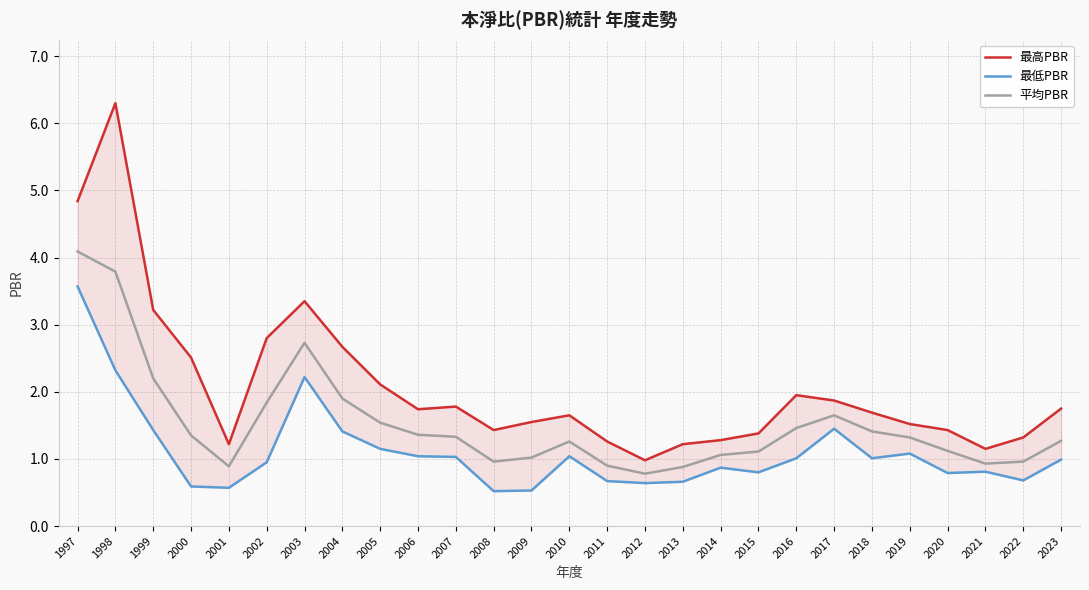

What is the difference between the 平均PBR values at 2001 and 2007?

0.4